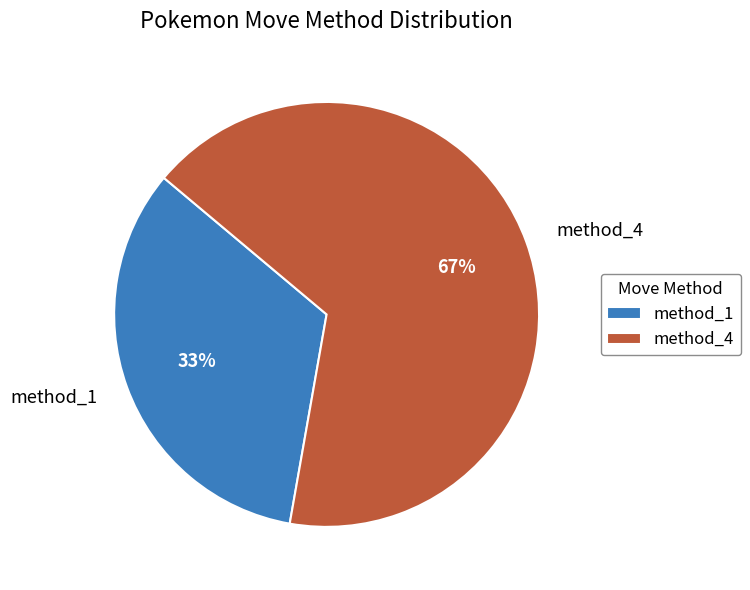

To the nearest percent, what percentage of the pie is method_1?

33%